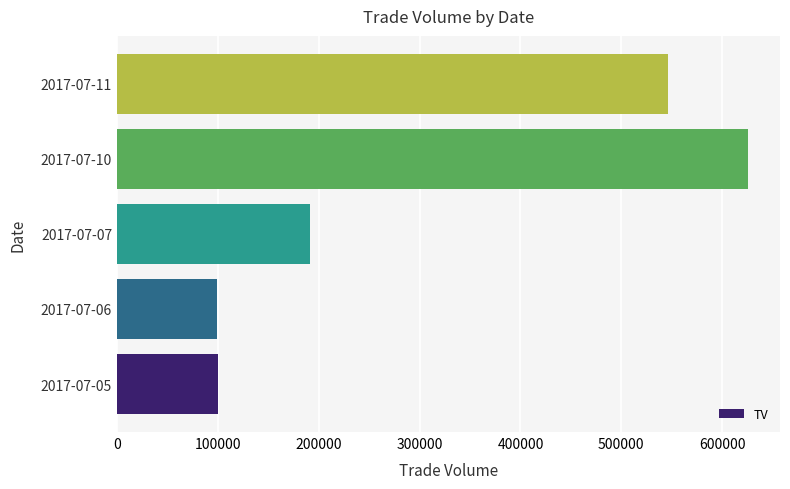

Is it true that the value at 2017-07-10 is 626000?

True